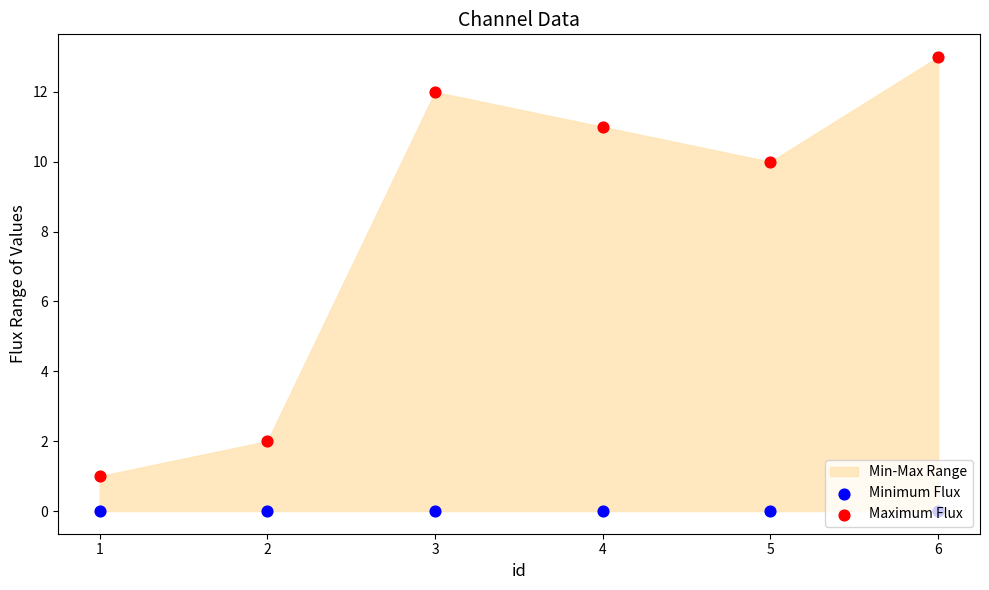

Which series has the widest spread of Y values?

Maximum Flux